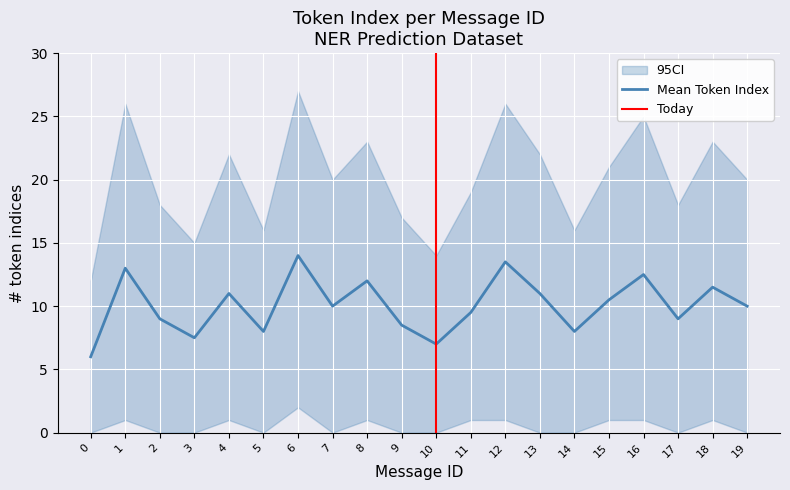

True or false: CI Upper has more than 0 points higher than both neighbors.

True